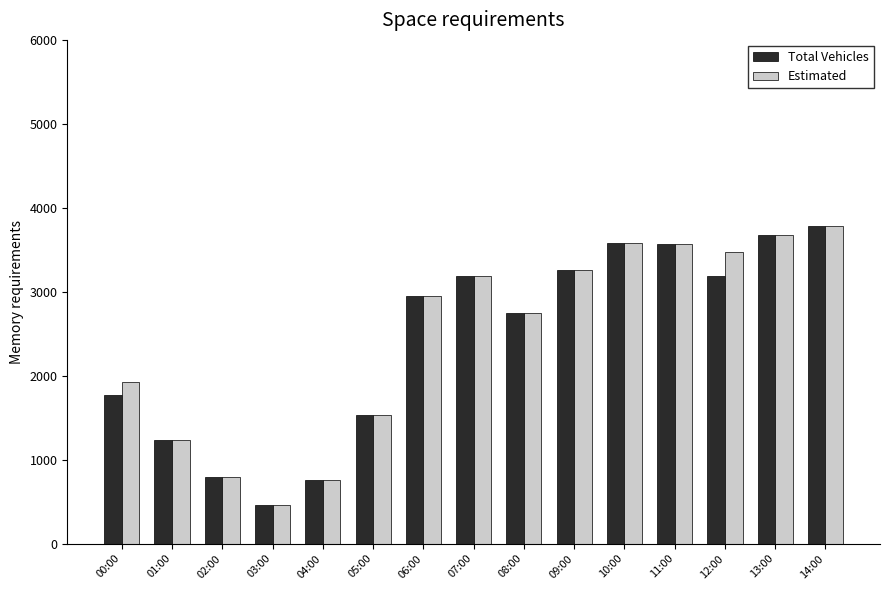

Which category has the lowest value across all series?

03:00